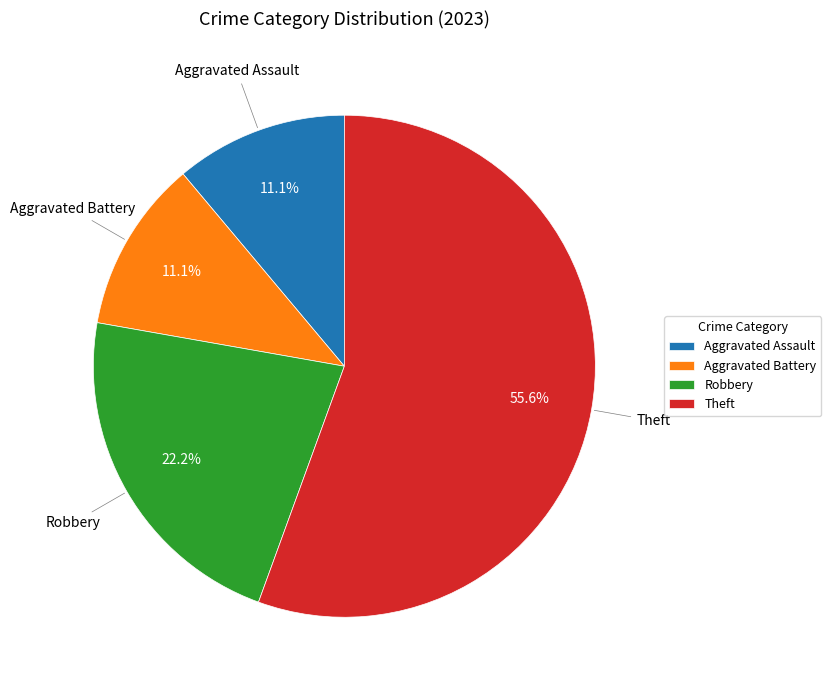

To the nearest percent, what percentage of the pie is Aggravated Assault?

11%